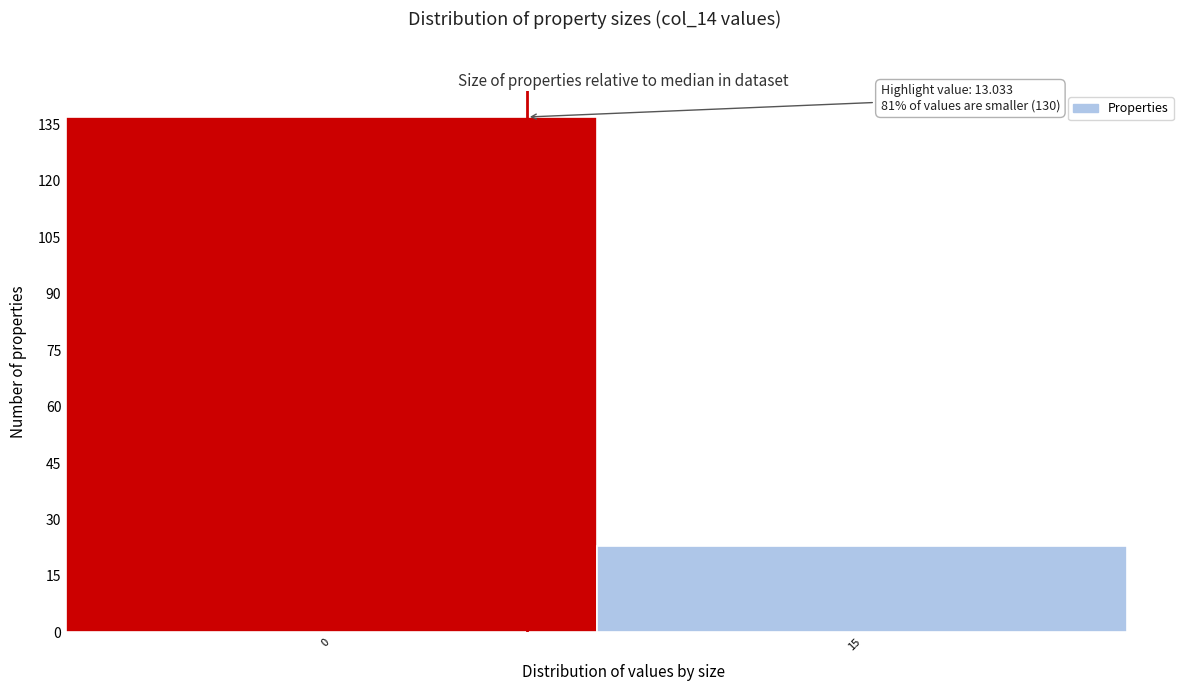

Reading right to left, what are all the values shown in this chart?

23	137